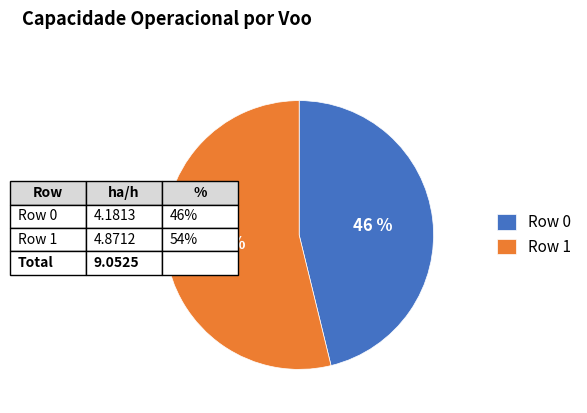

Is it true that Row 0 is 60% of the pie?

False